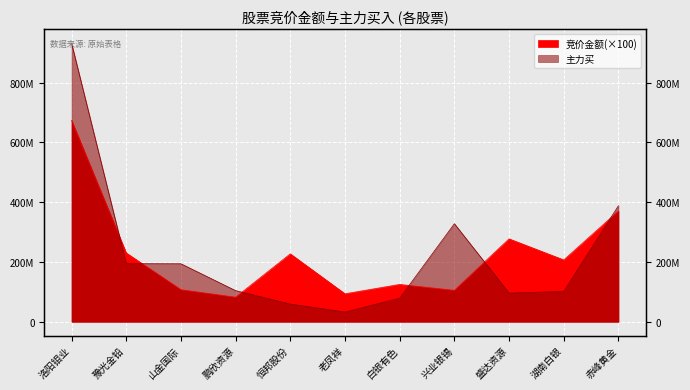

At how many categories does at least one series exceed 296440164?

3